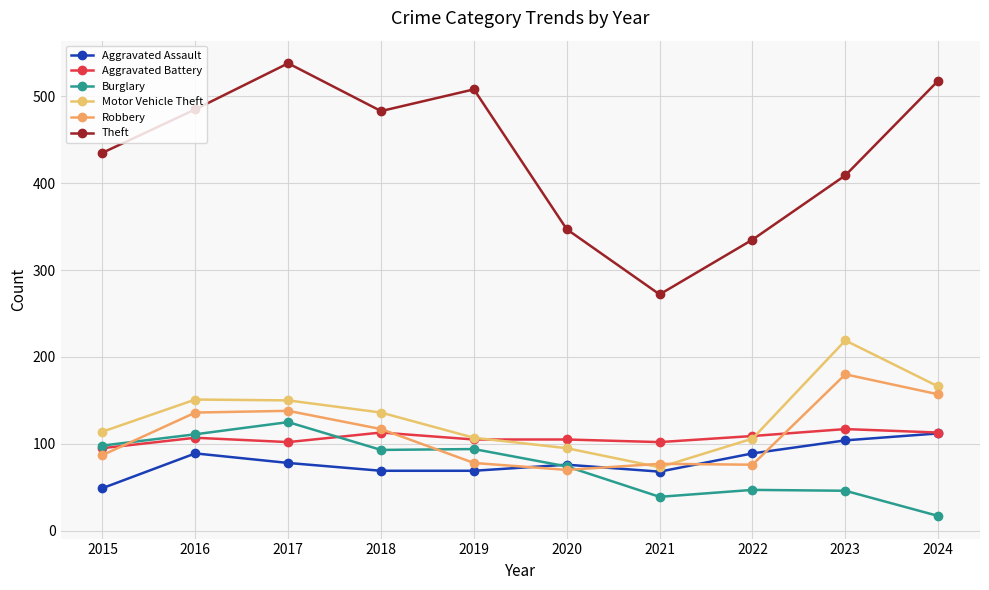

Count the number of categories in the chart.

10